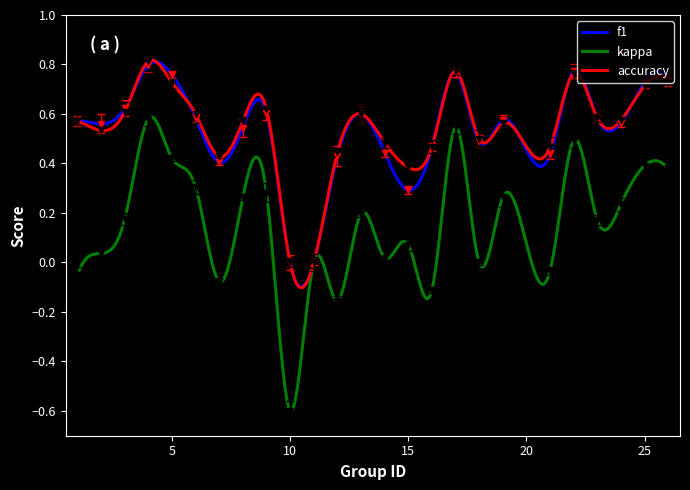

How many values in kappa are below zero?

6